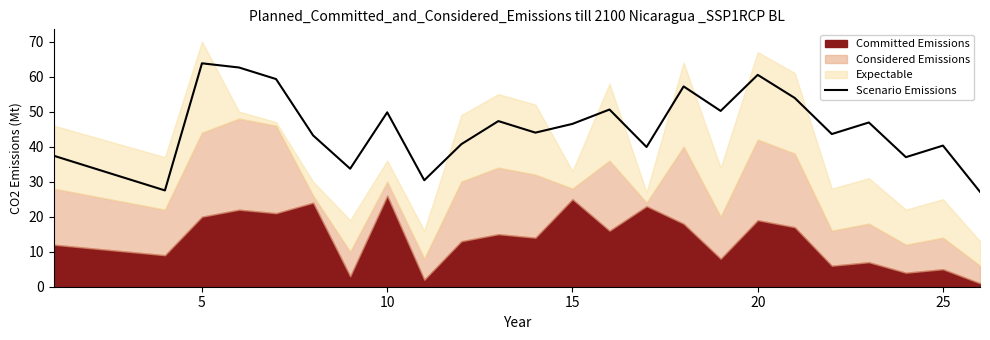

How many values exceed 44?

12